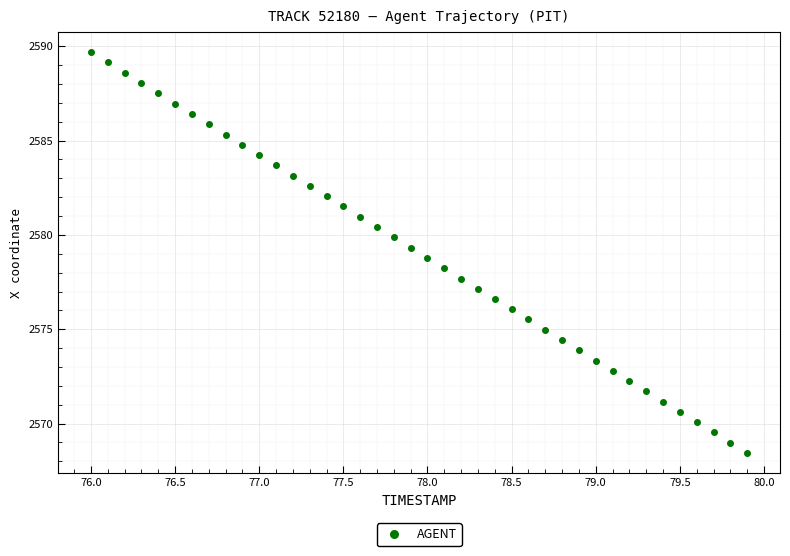

What is the range of X values (max minus min)?

3.9